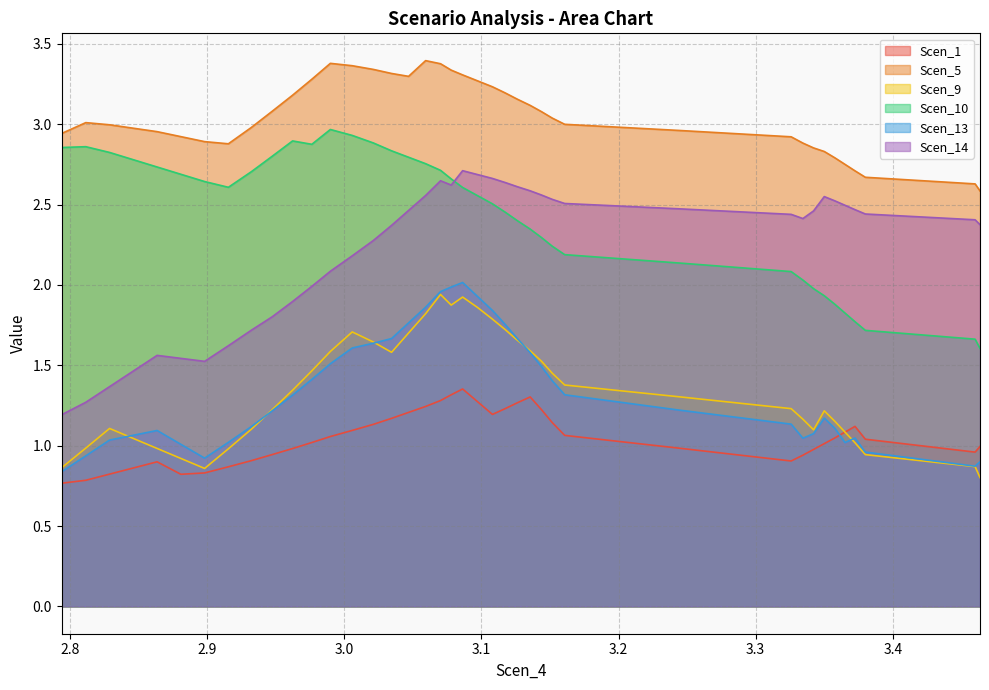

Reading right to left, list all the values displayed in this chart.

Scen_1: 1.0	1.0	1.0	1.1	1.1	1.0	1.0	1.0	0.9	0.9	1.0	1.1	1.1	1.2	1.3	1.3	1.2	1.2	1.3	1.4	1.3	1.3	1.2	1.2	1.2	1.1	1.1	1.1	1.0	1.0	0.9	0.9	0.9	0.8	0.8	0.9	0.9	0.8	0.8	0.8
Scen_5: 2.6	2.6	2.7	2.7	2.7	2.8	2.8	2.9	2.9	2.9	3.0	3.0	3.0	3.1	3.1	3.2	3.2	3.2	3.3	3.3	3.3	3.4	3.4	3.3	3.3	3.3	3.4	3.4	3.3	3.2	3.1	3.0	2.9	2.9	2.9	3.0	3.0	3.0	3.0	2.9
Scen_9: 0.8	0.9	0.9	1.0	1.1	1.2	1.2	1.1	1.2	1.2	1.3	1.4	1.5	1.5	1.6	1.7	1.7	1.8	1.9	1.9	1.9	1.9	1.8	1.7	1.6	1.6	1.7	1.6	1.5	1.3	1.2	1.1	1.0	0.9	0.9	1.0	1.0	1.1	1.0	0.9
Scen_10: 1.6	1.7	1.7	1.8	1.8	1.9	1.9	2.0	2.0	2.1	2.1	2.2	2.2	2.3	2.3	2.4	2.5	2.5	2.6	2.6	2.7	2.7	2.8	2.8	2.8	2.9	2.9	3.0	2.9	2.9	2.8	2.7	2.6	2.6	2.7	2.7	2.8	2.8	2.9	2.9
Scen_13: 0.9	0.9	1.0	1.0	1.0	1.1	1.2	1.1	1.0	1.1	1.2	1.3	1.4	1.5	1.6	1.7	1.8	1.8	1.9	2.0	2.0	2.0	1.9	1.8	1.7	1.6	1.6	1.5	1.4	1.3	1.2	1.1	1.0	0.9	1.0	1.1	1.1	1.0	0.9	0.8
Scen_14: 2.4	2.4	2.4	2.5	2.5	2.5	2.5	2.5	2.4	2.4	2.5	2.5	2.5	2.6	2.6	2.6	2.6	2.7	2.7	2.7	2.6	2.6	2.6	2.5	2.4	2.3	2.2	2.1	2.0	1.9	1.8	1.7	1.6	1.5	1.5	1.6	1.5	1.4	1.3	1.2